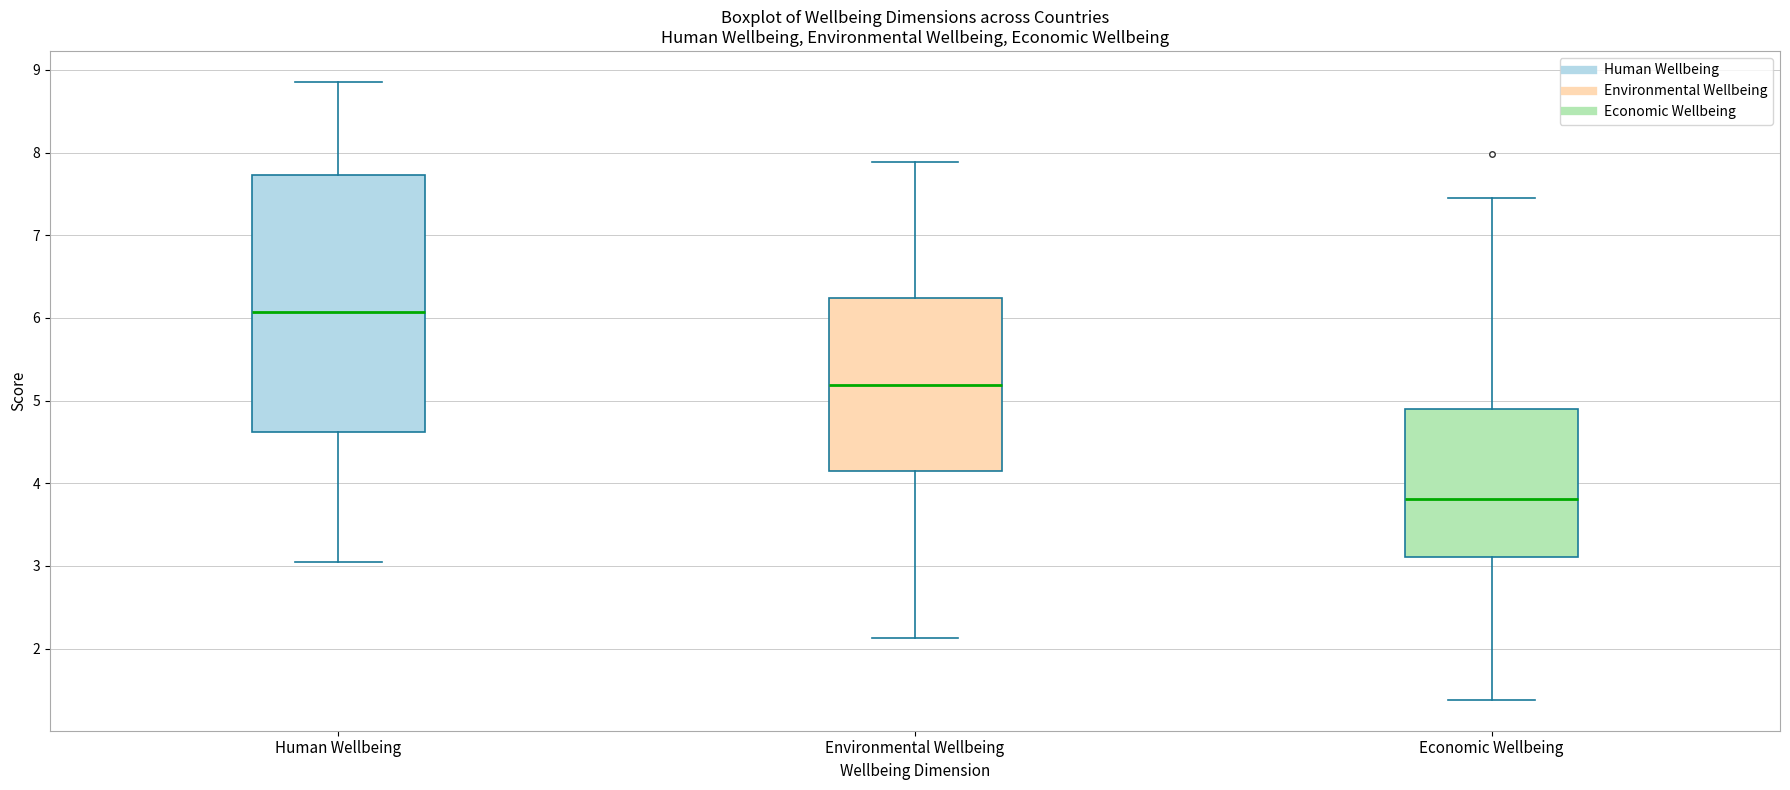

Which box's median line is the lowest?

Economic Wellbeing